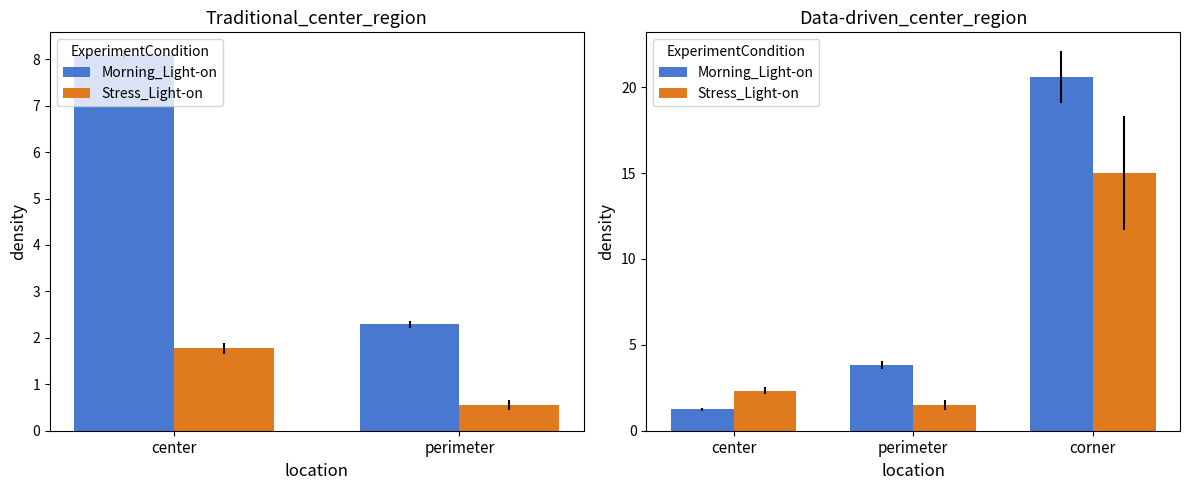

Are the bars grouped side by side (vs. stacked)?

Yes